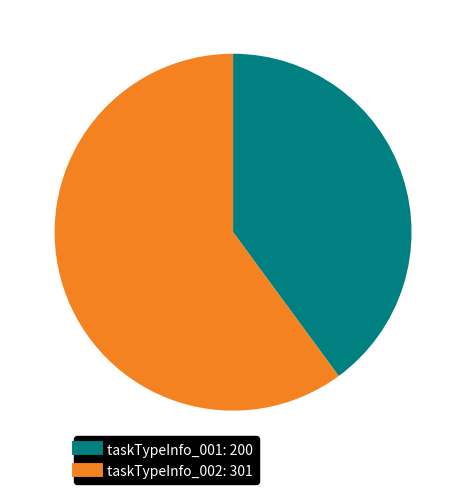

Count the number of slices in the pie.

2